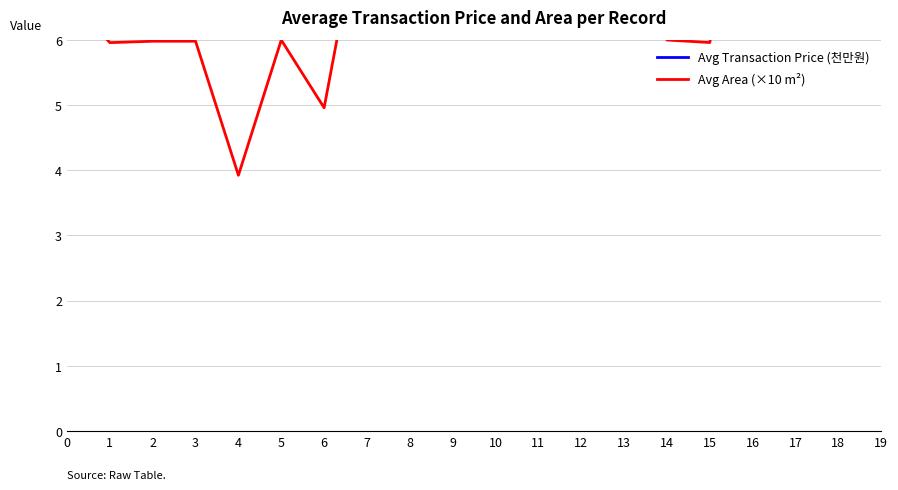

Between 0 and 3, which series saw the biggest shift?

Avg Transaction Price (천만원)